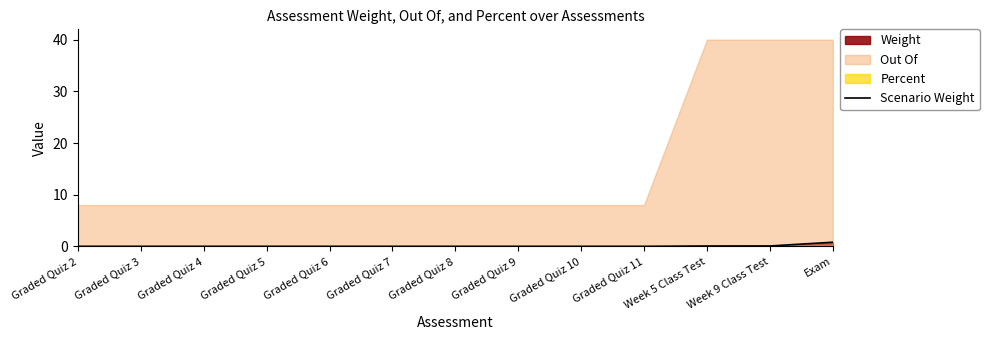

Which has a higher value, Graded Quiz 3 or Graded Quiz 6?

Graded Quiz 3